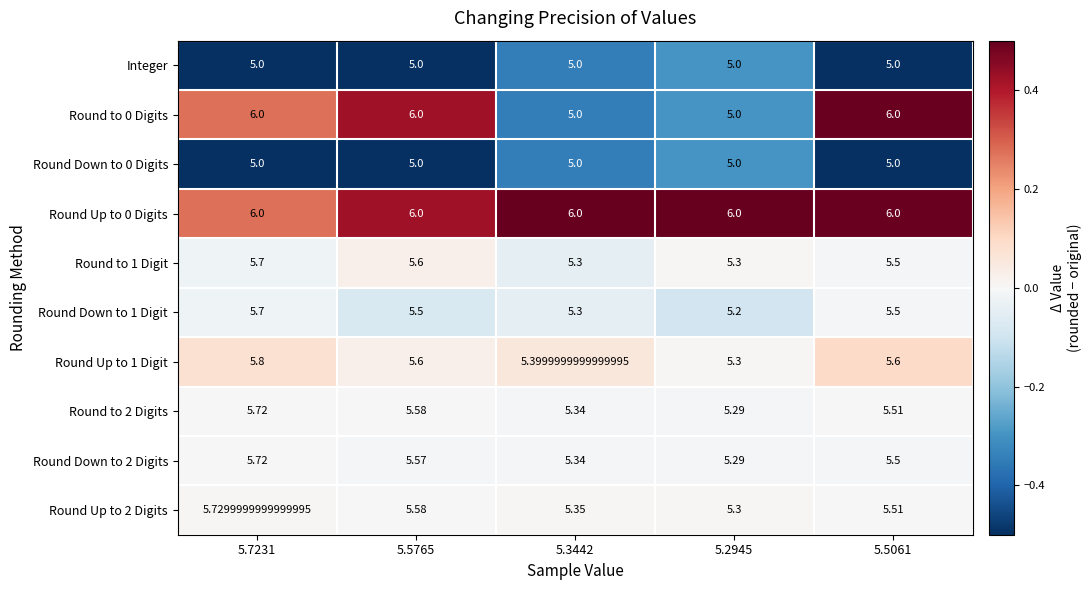

Is the value of Round to 1 Digit at 5.3442 greater than the value of Round to 2 Digits at 5.5061?

No